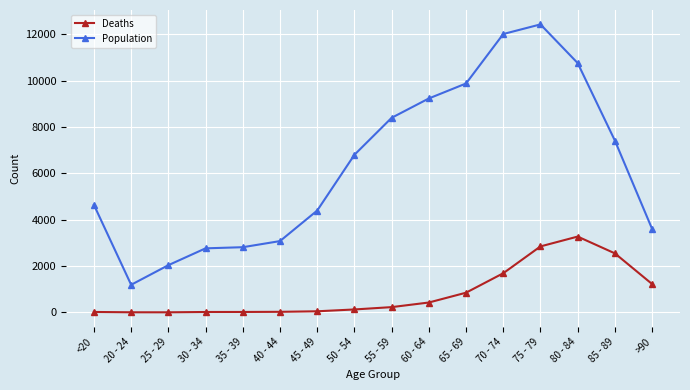

Read the Deaths value at >90, to the nearest 10.

1220